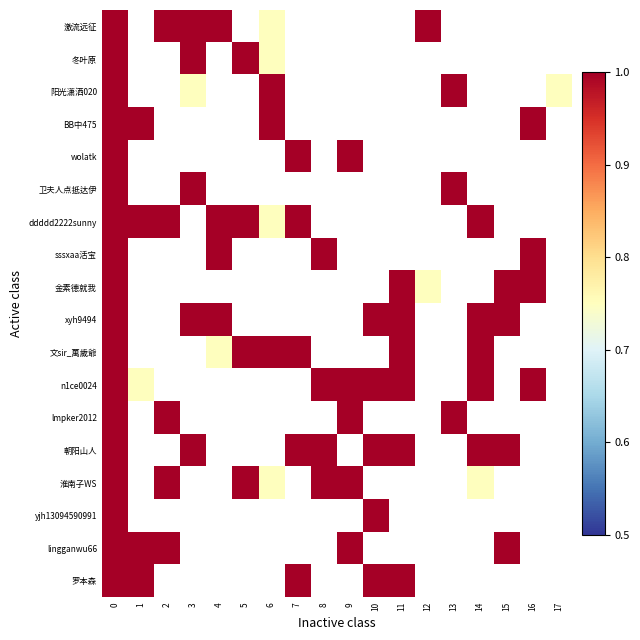

List the labels in order of 淮南子WS value, largest first.

0, 1, 2, 3, 4, 5, 6, 7, 8, 9, 10, 11, 12, 13, 14, 15, 16, 17